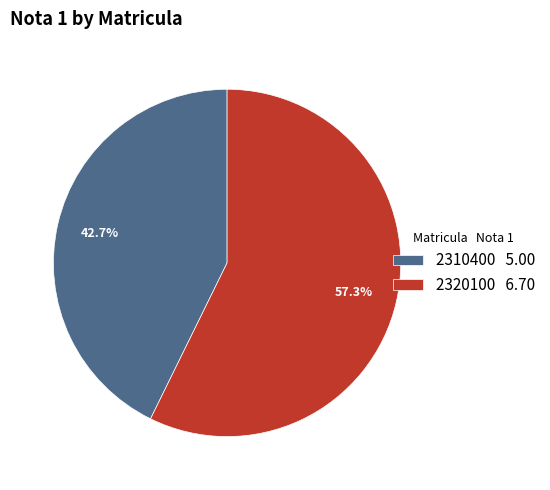

Which has a higher value, 2310400 or 2320100?

2320100